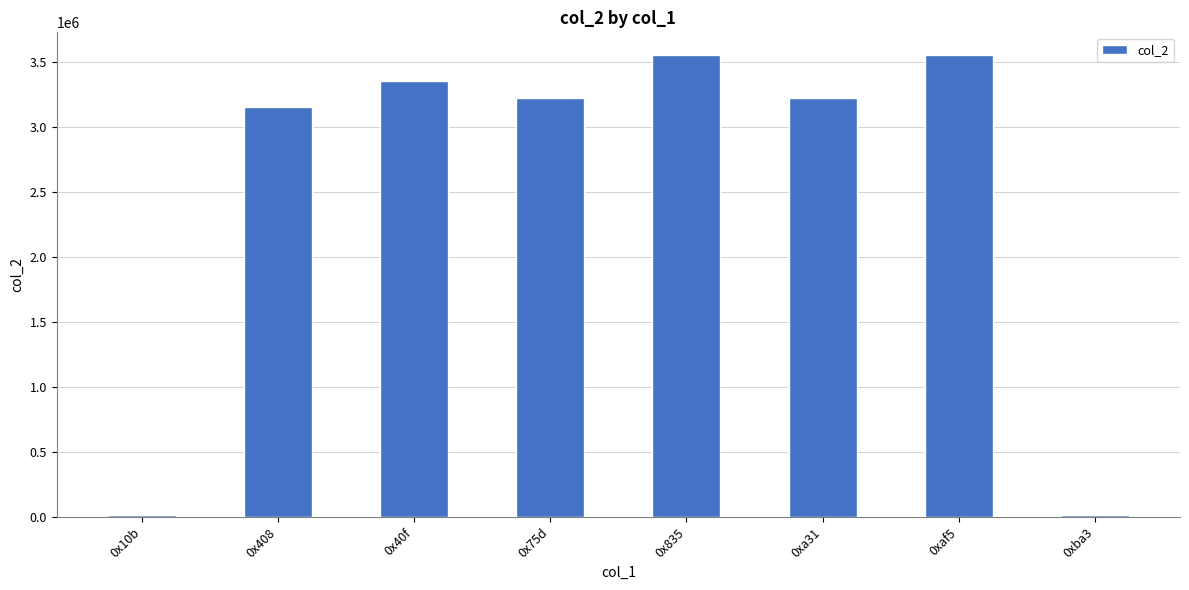

True or false: the data shows 3224881 at 0x75d.

True